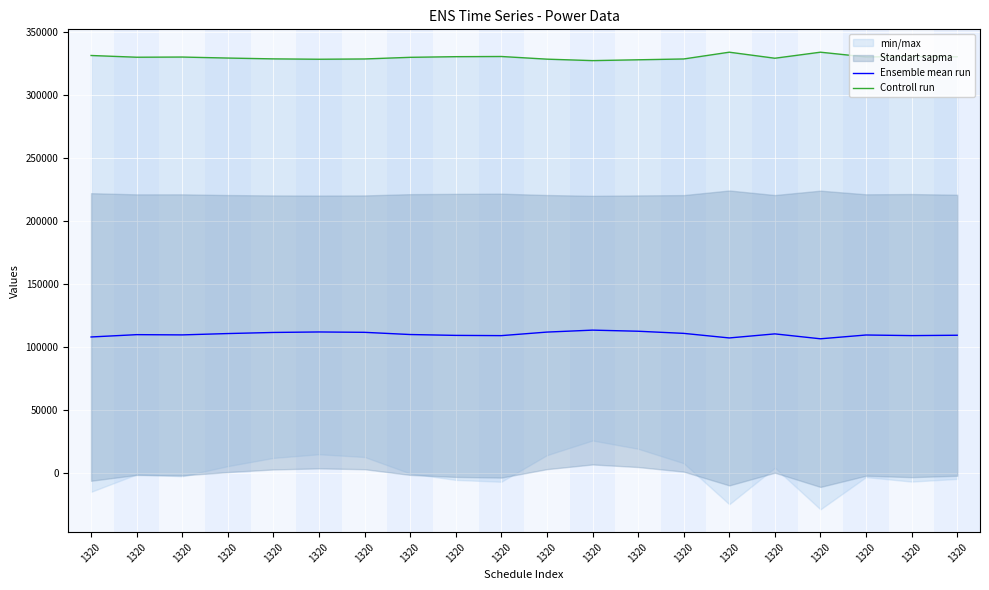

What is the difference between the maximum and minimum values in the Ensemble mean run series?

6876.7